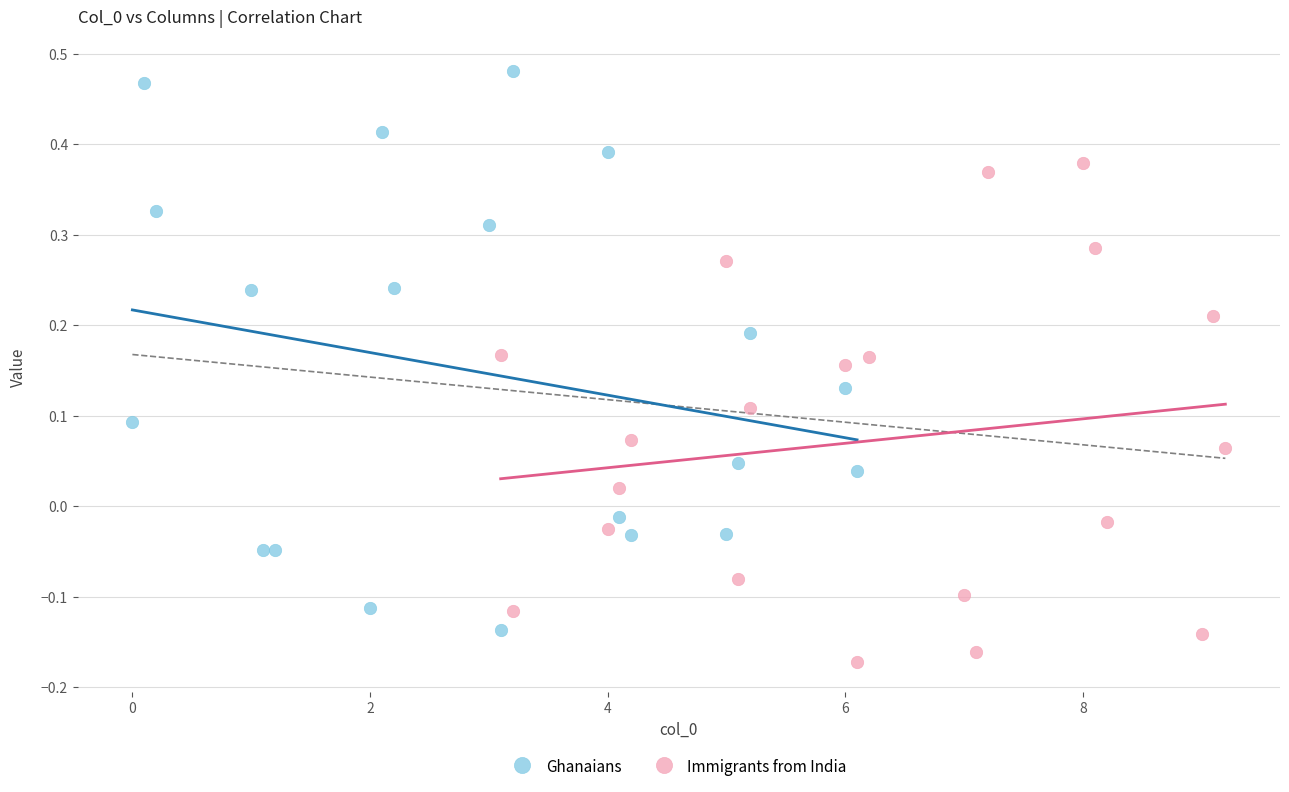

Which series contains the highest Y value?

Ghanaians